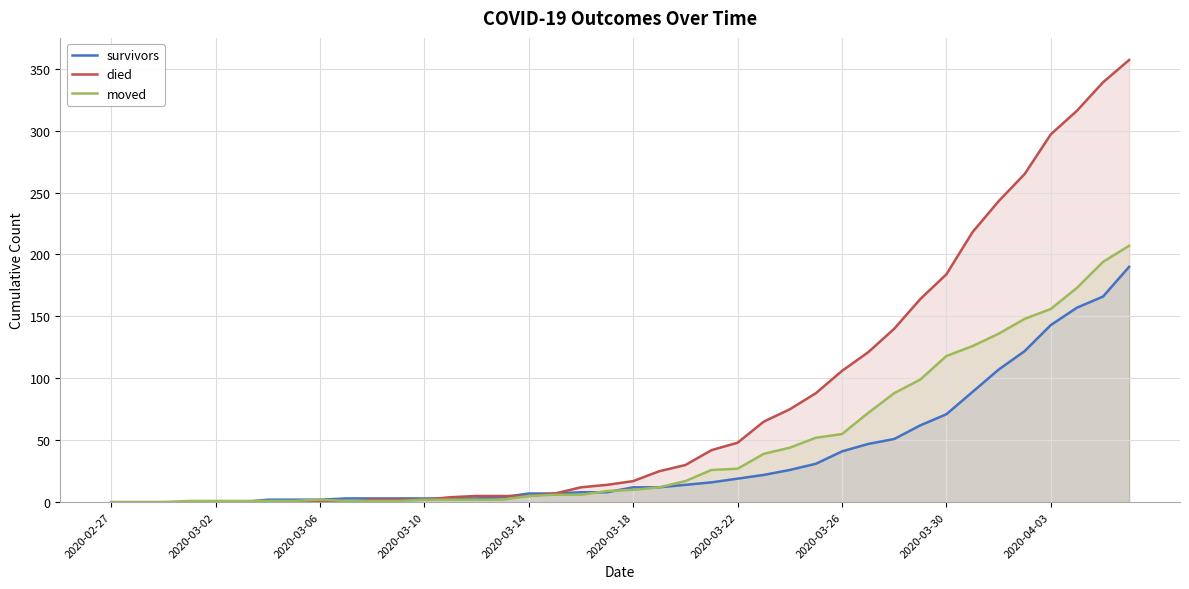

Which series ends up on top after the final intersection of died and moved?

died